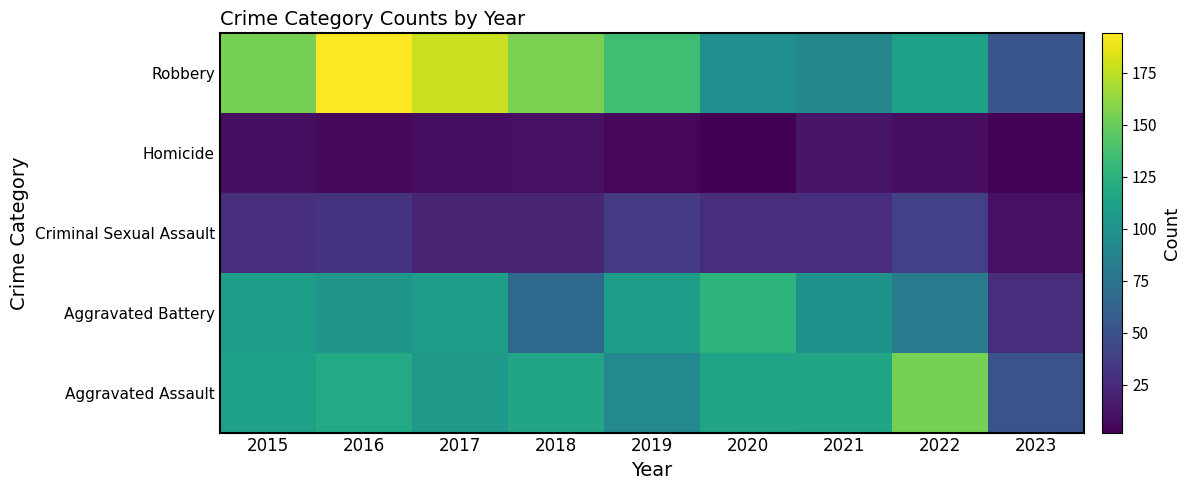

Rank the series by their maximum value, from highest to lowest.

Robbery, Aggravated Assault, Aggravated Battery, Criminal Sexual Assault, Homicide